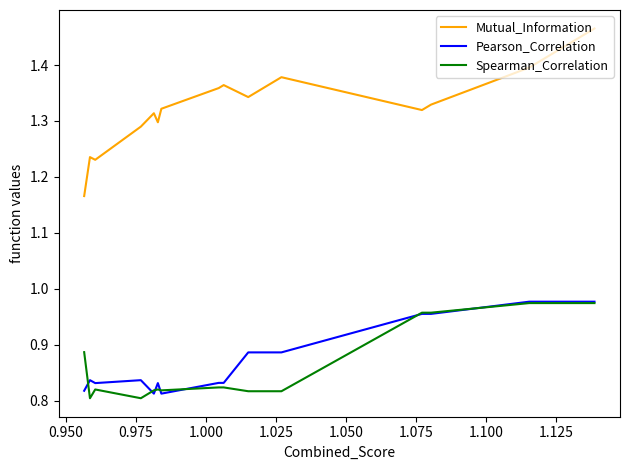

Is this an area chart (filled region under the line)?

No